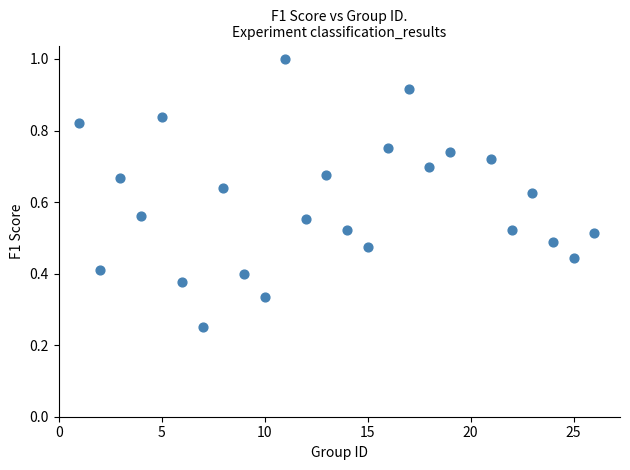

What is the range of X values (max minus min)?

25.0